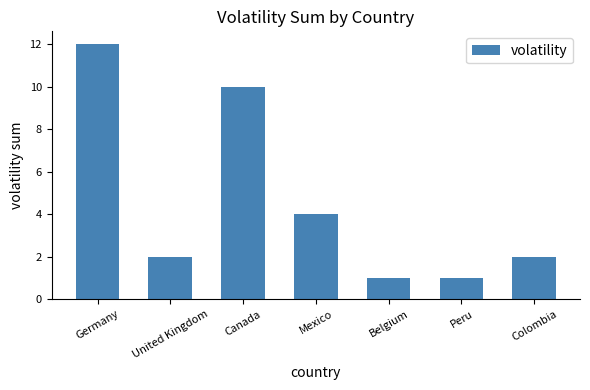

What is the label of the 7th bar from the left?

Colombia